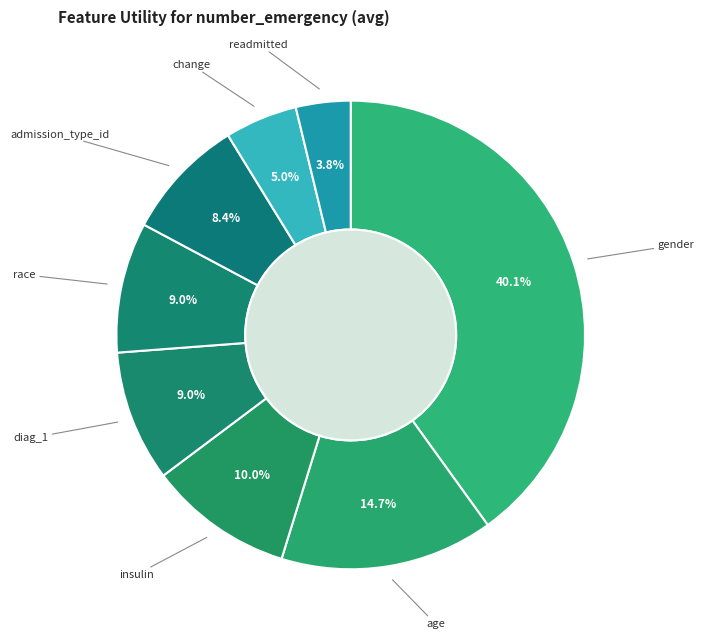

Which category has the smallest portion of the pie?

readmitted